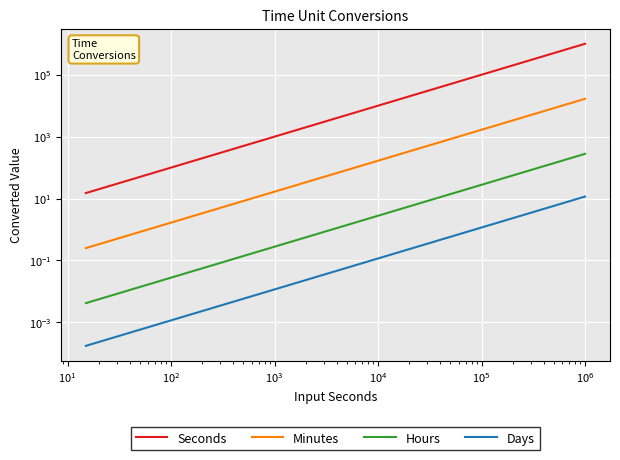

True or false: Hours has more than 2 points higher than both neighbors.

False